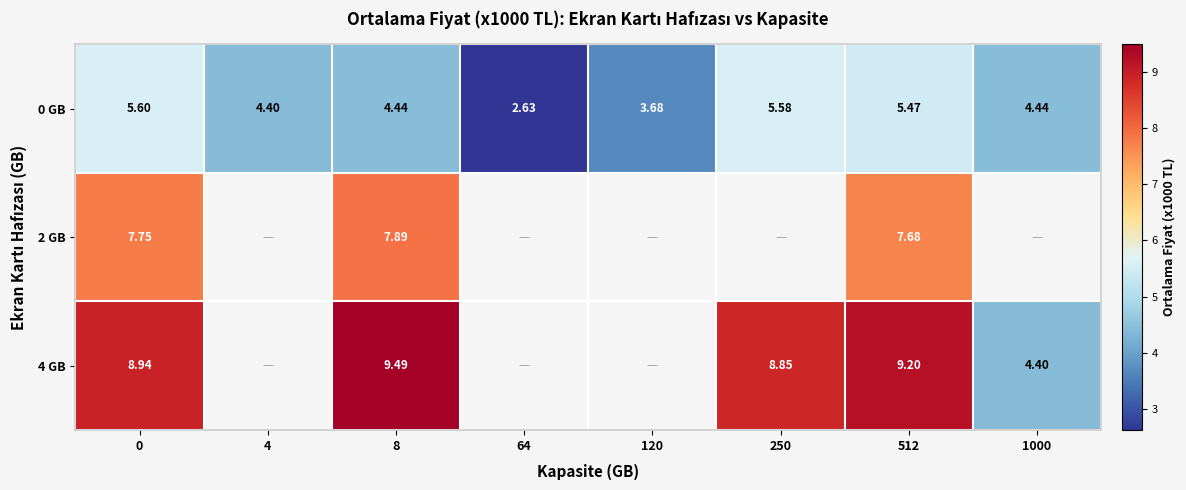

What is the sum of all 0 GB values?

36.2